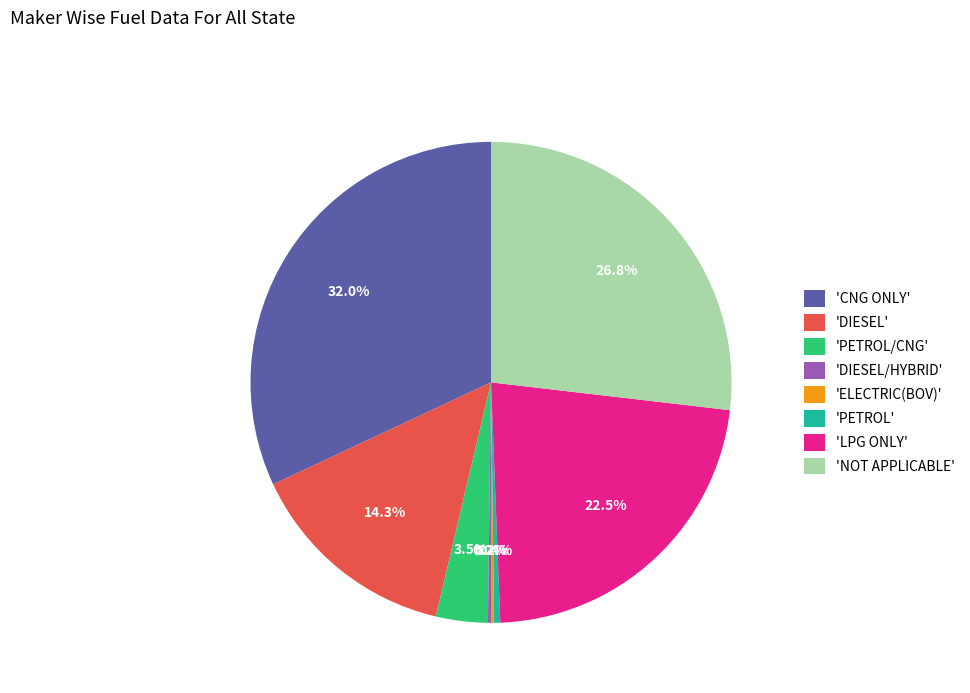

What percentage do 'PETROL' and 'PETROL/CNG' together represent?

3.9%